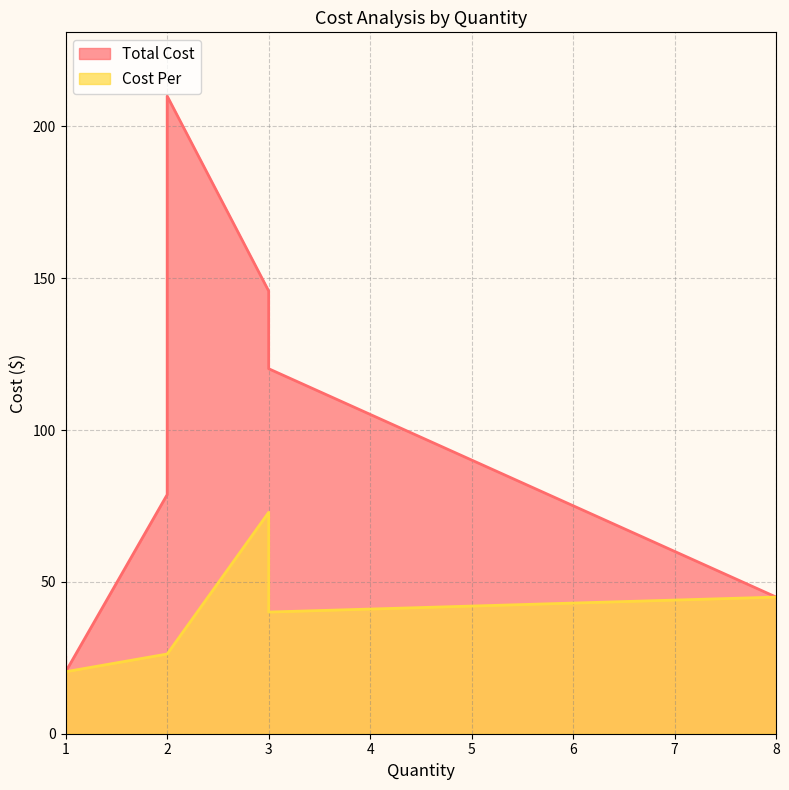

Which series has the largest total across all categories?

Total Cost